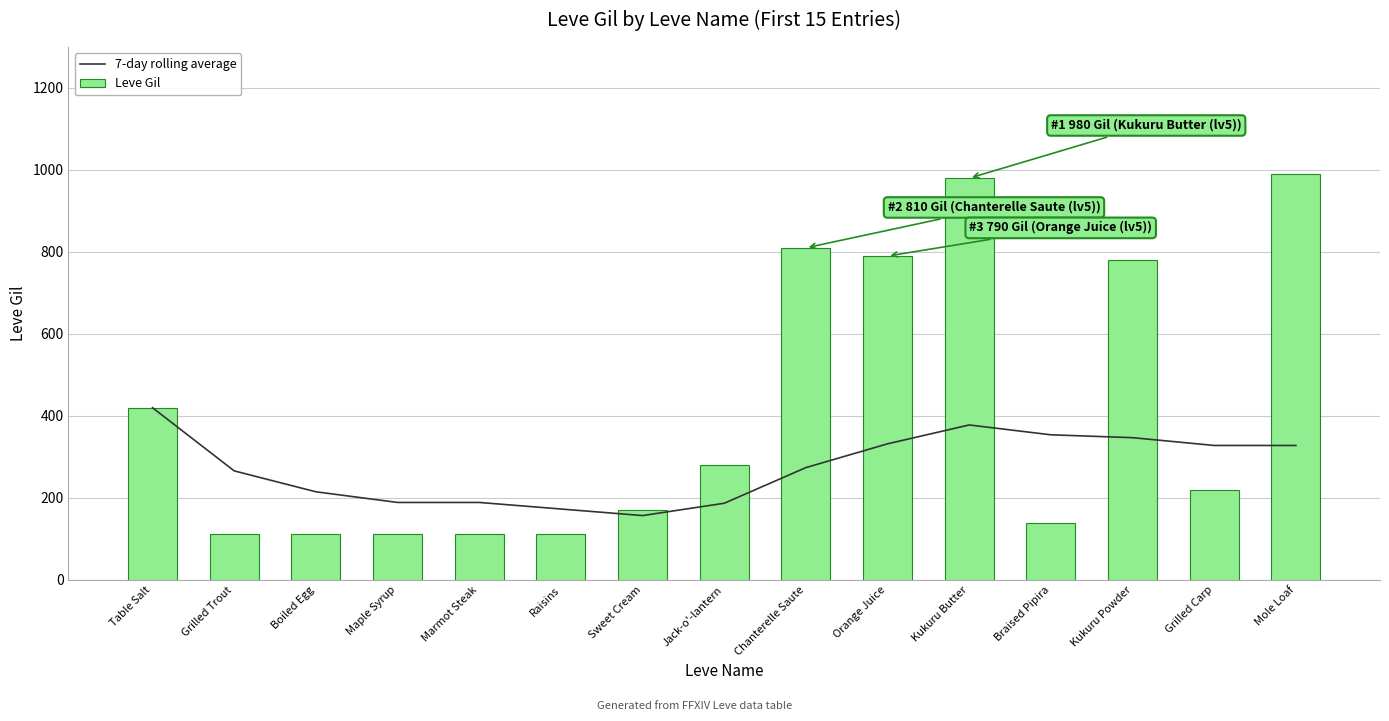

Reading right to left, list all the values displayed in this chart.

7-day rolling average: 328	328	347	354	378	332	274	187	157	173	189	189	215	266	420
Leve Gil: 990	220	780	140	980	790	810	280	170	112	113	112	112	112	420